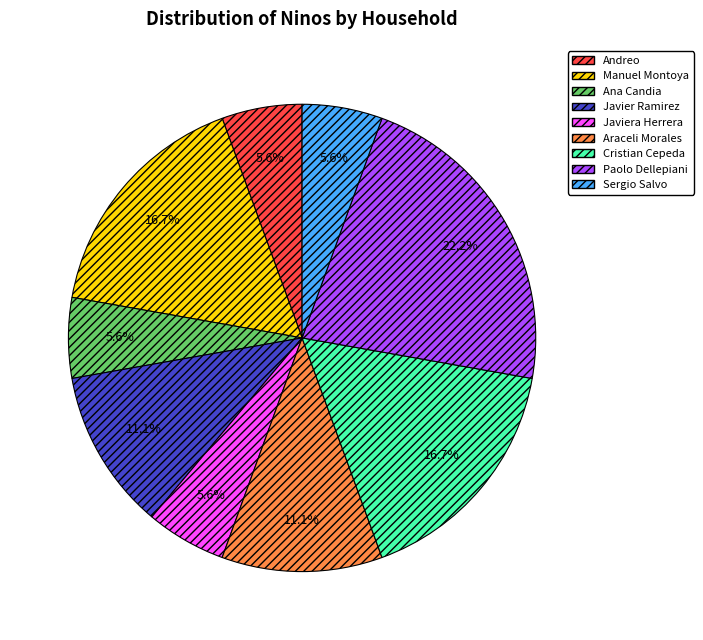

True or false: Manuel Montoya accounts for 22% of the total.

False